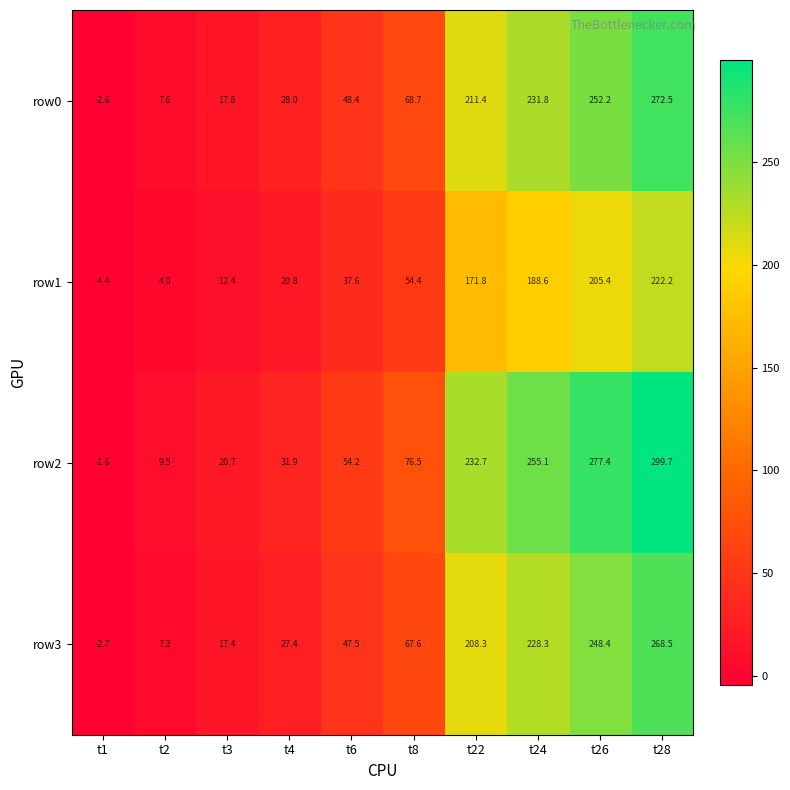

Which series has the largest range (max minus min)?

row2